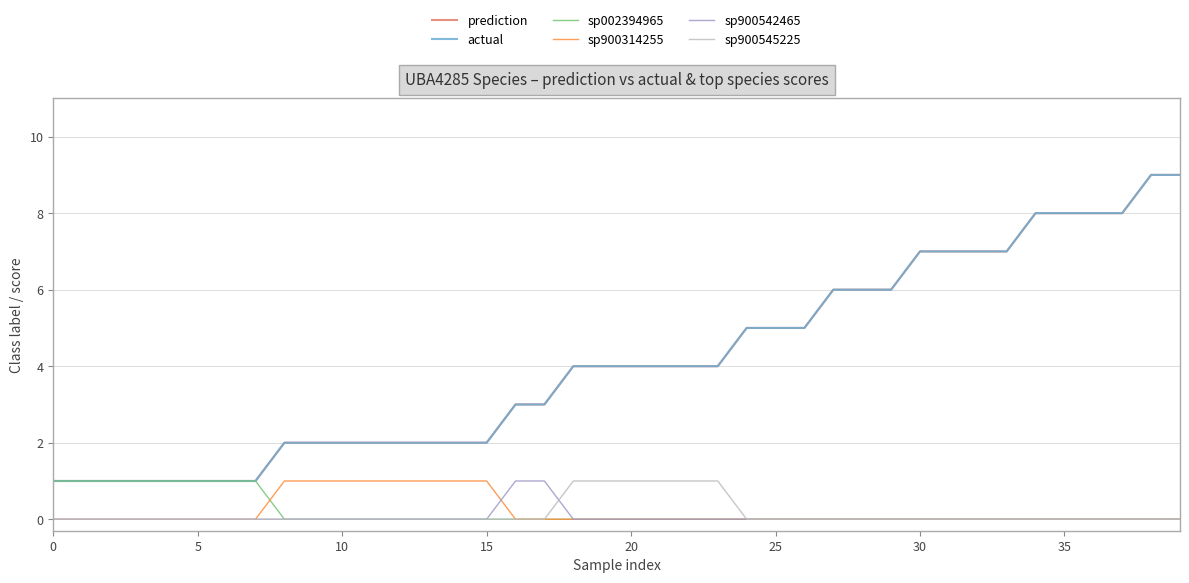

Does the chart have visible grid lines?

Yes